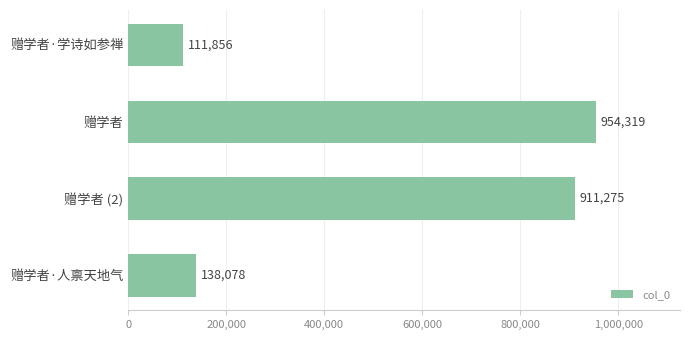

Is it true that the value at 赠学者 is 954319?

True